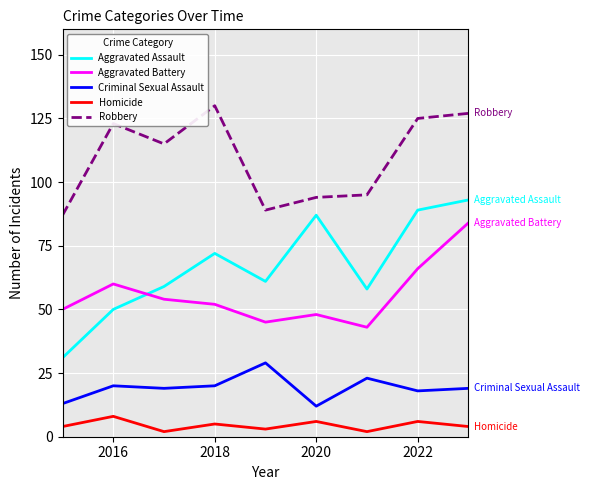

What is the lowest value of the Robbery series?

87